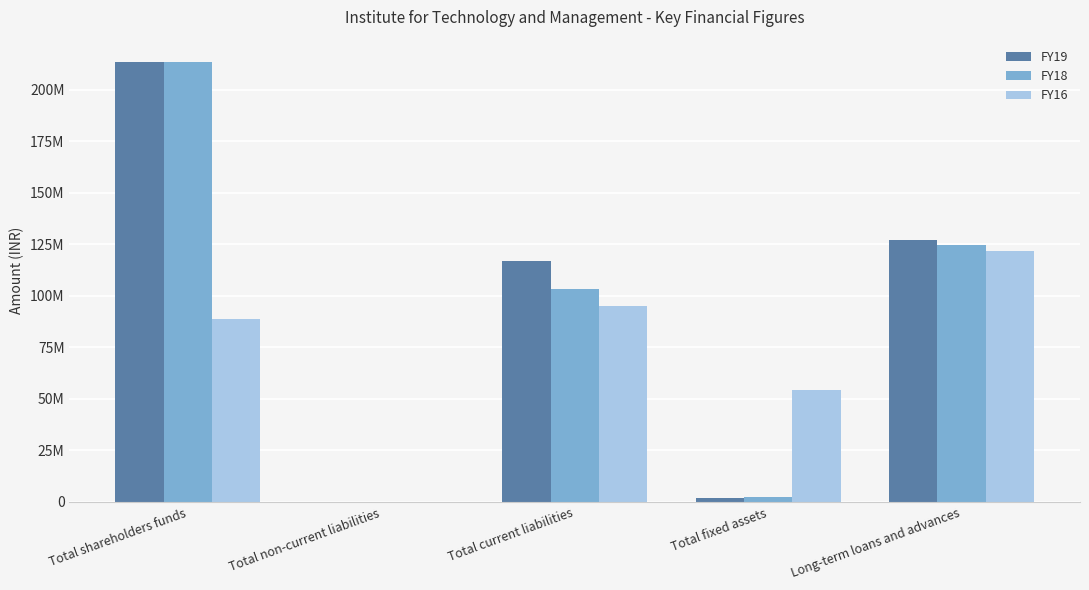

What is the difference between the maximum and minimum values in the FY18 series?

213509079